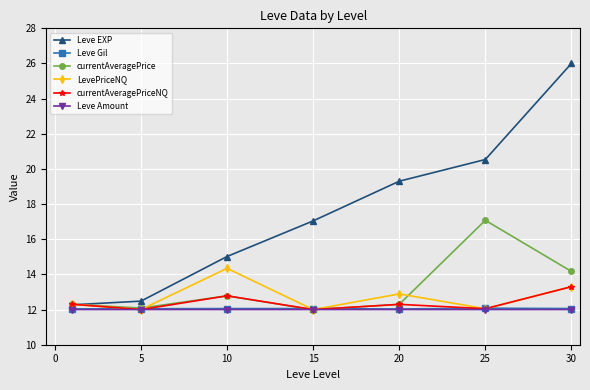

Which series has the largest range (max minus min)?

Leve EXP